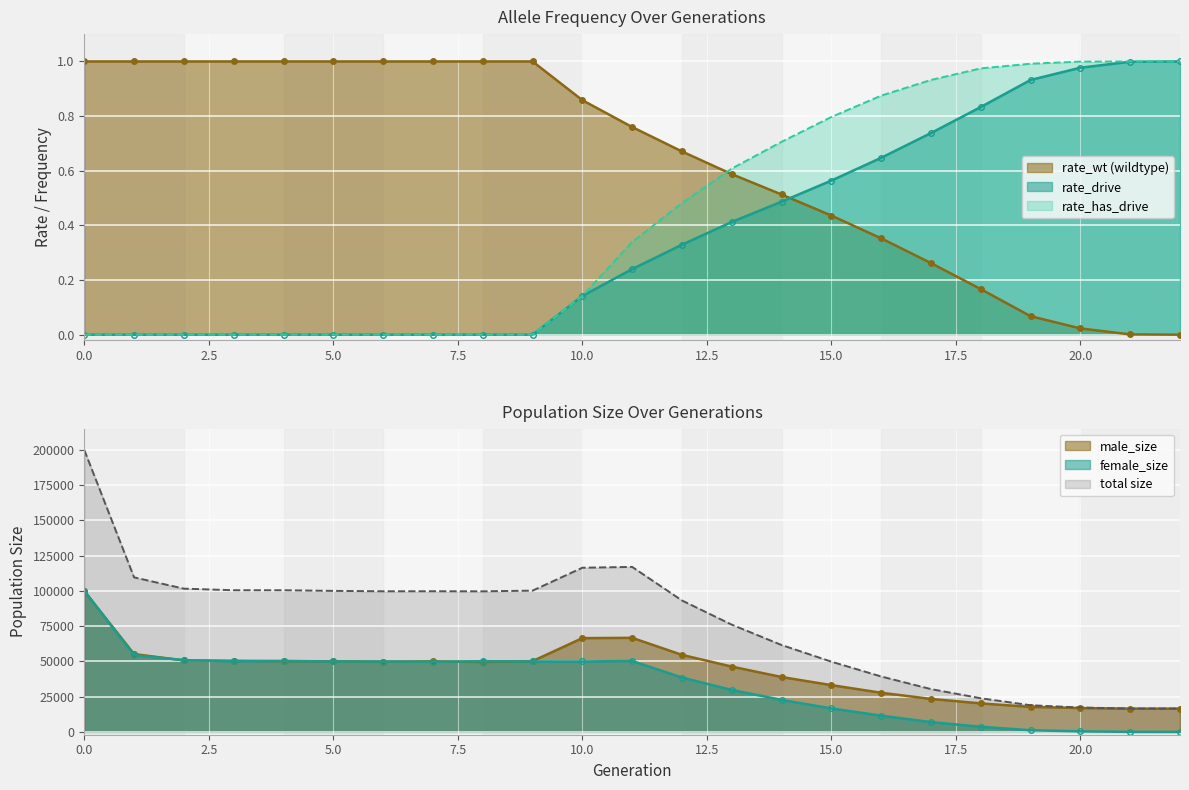

What is the difference between the second highest and second lowest values in the rate_drive series?

1.0